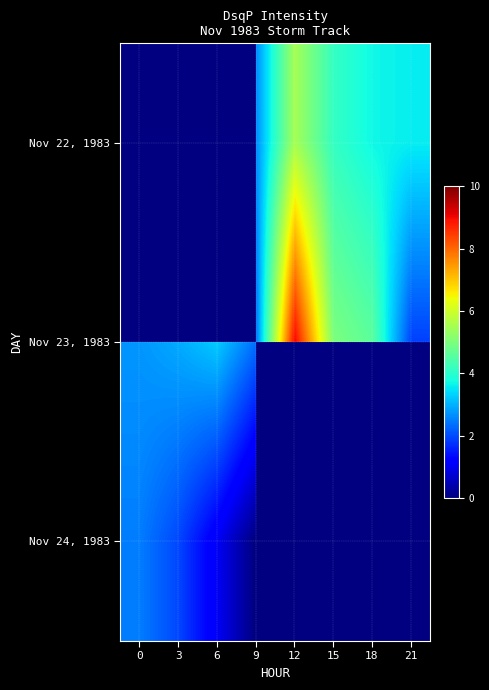

What is the average value of the Nov 23, 1983 series?

4.0